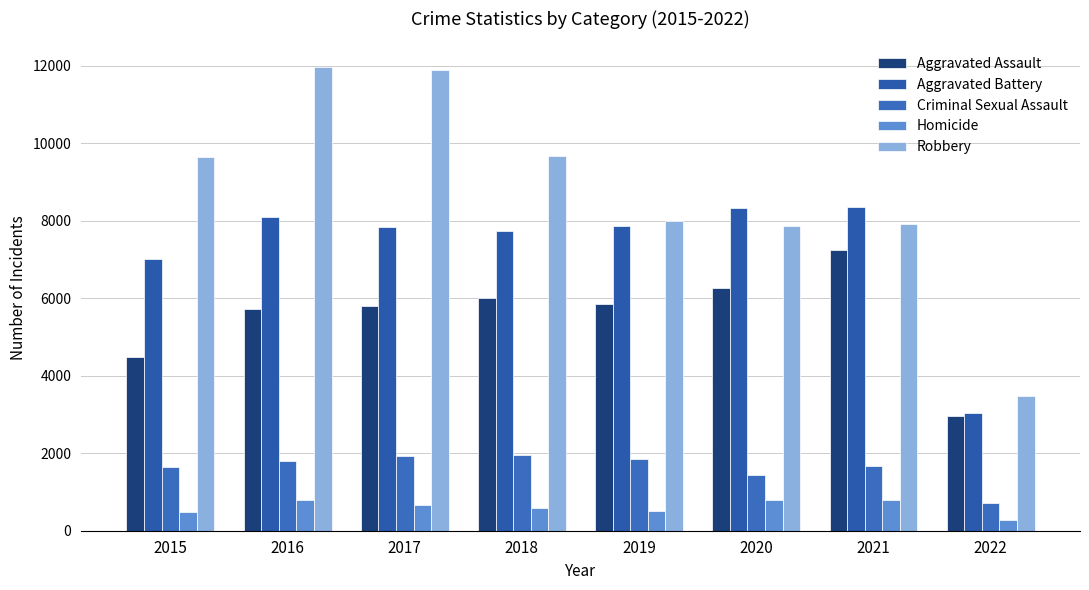

What is the difference between the second highest and second lowest values in the Aggravated Assault series?

1783